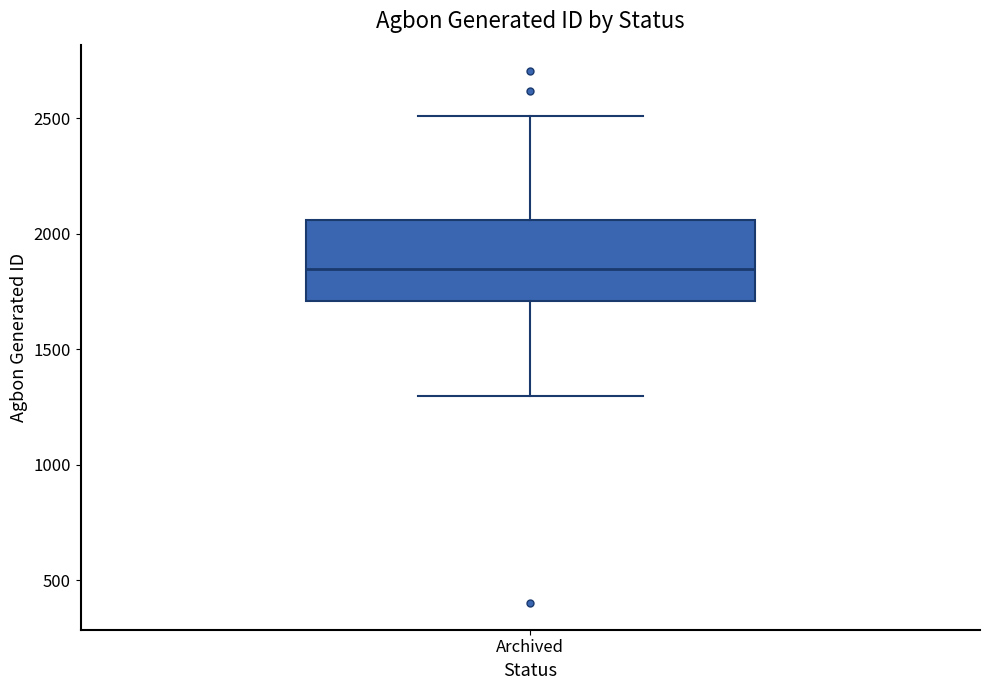

Where does the median line of the box for Archived sit on the y-axis? The values are not printed on the chart, so give them approximately, as read against the axis.

1850